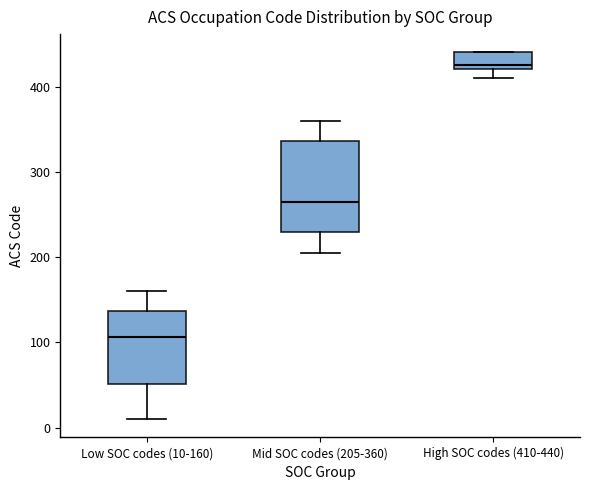

Which box has the highest median line?

High SOC codes (410-440)